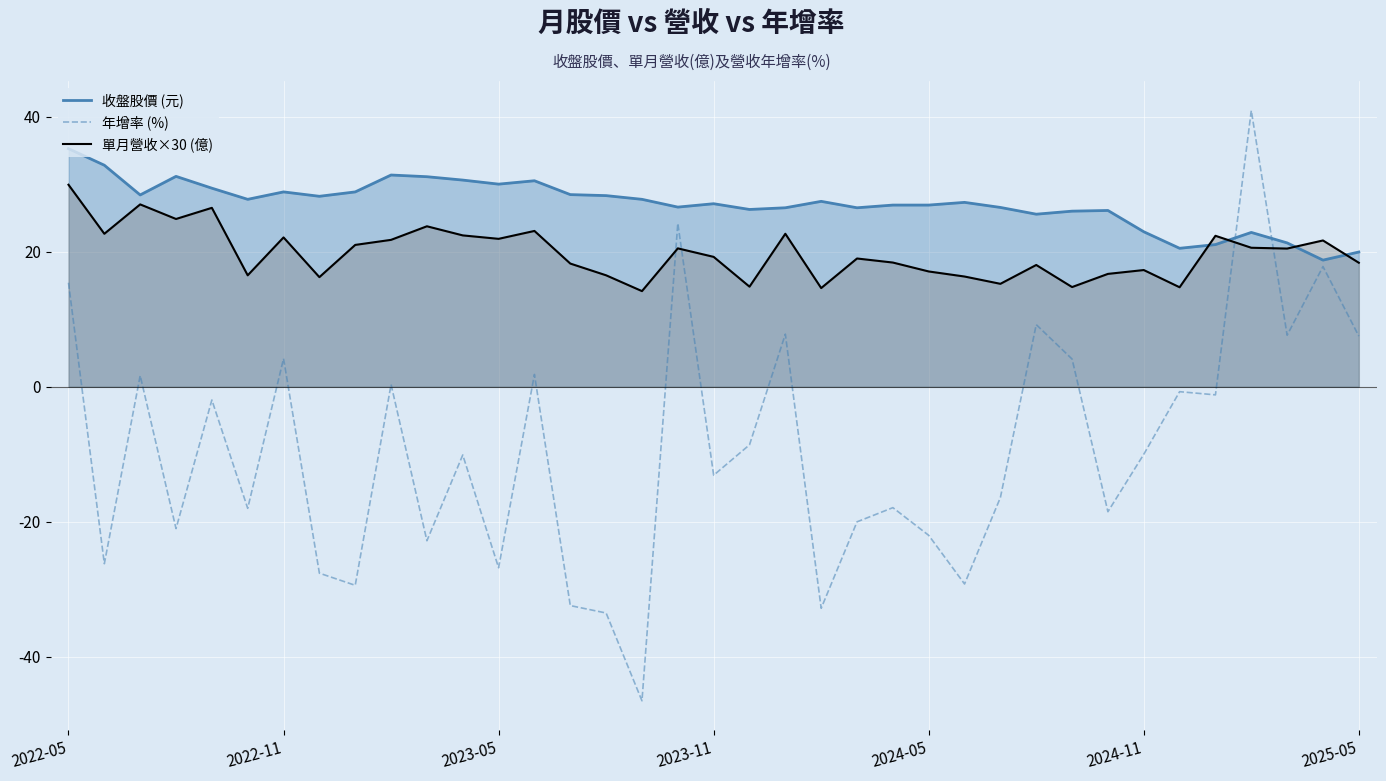

Which series has the widest spread of values?

年增率 (%)